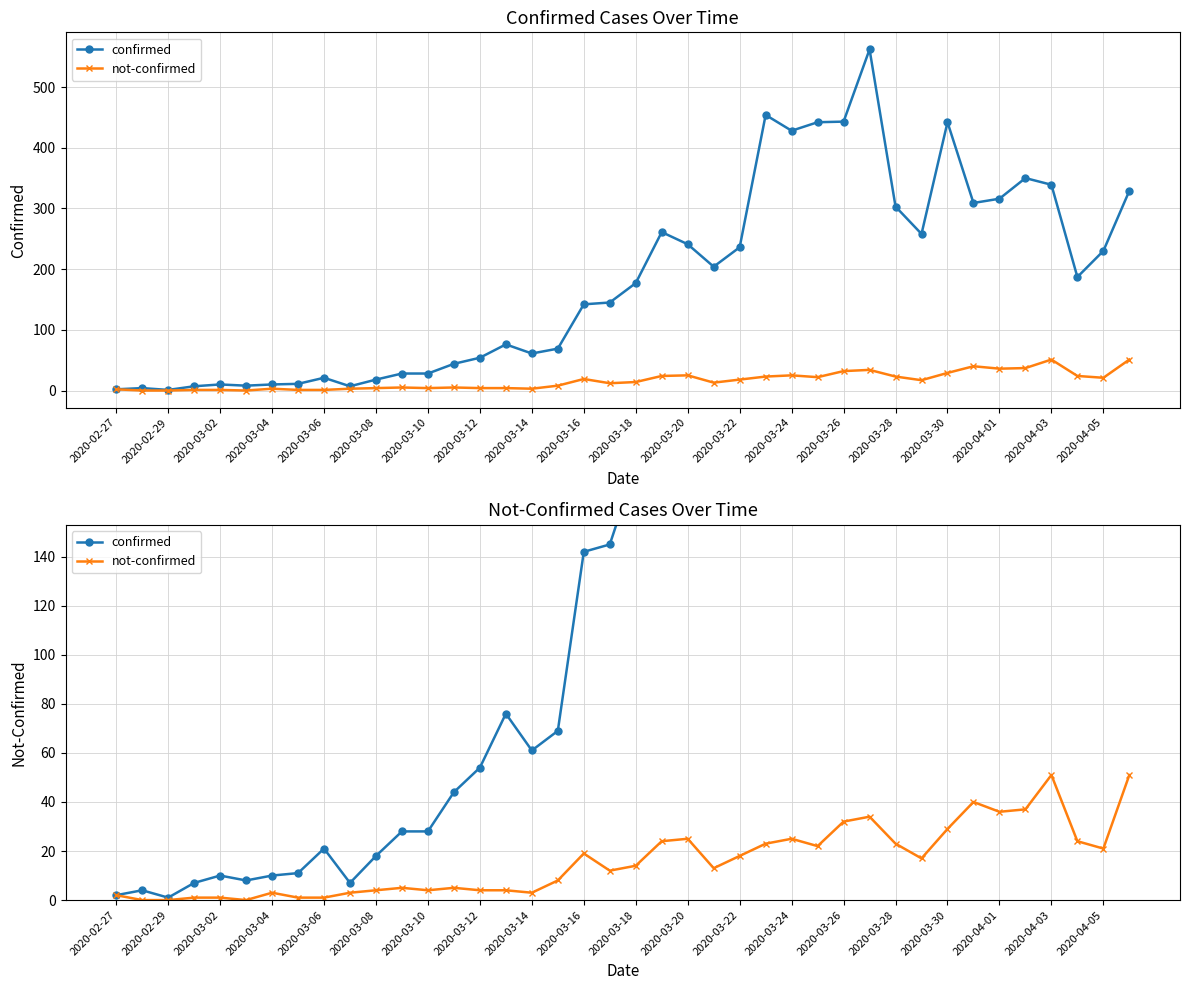

How many positive values does the not-confirmed series have?

37